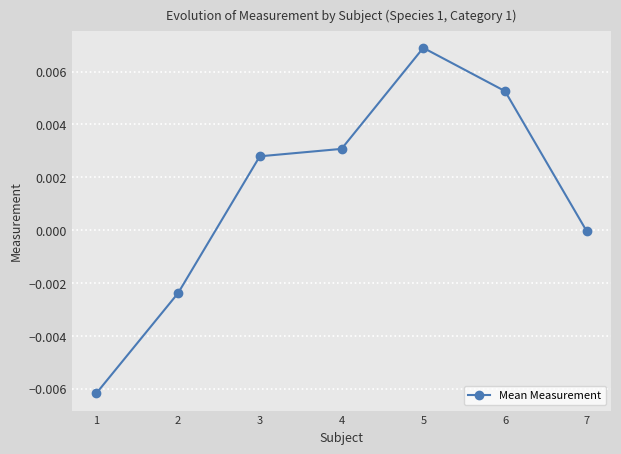

List the labels in order of value, largest first.

5, 6, 4, 3, 7, 2, 1